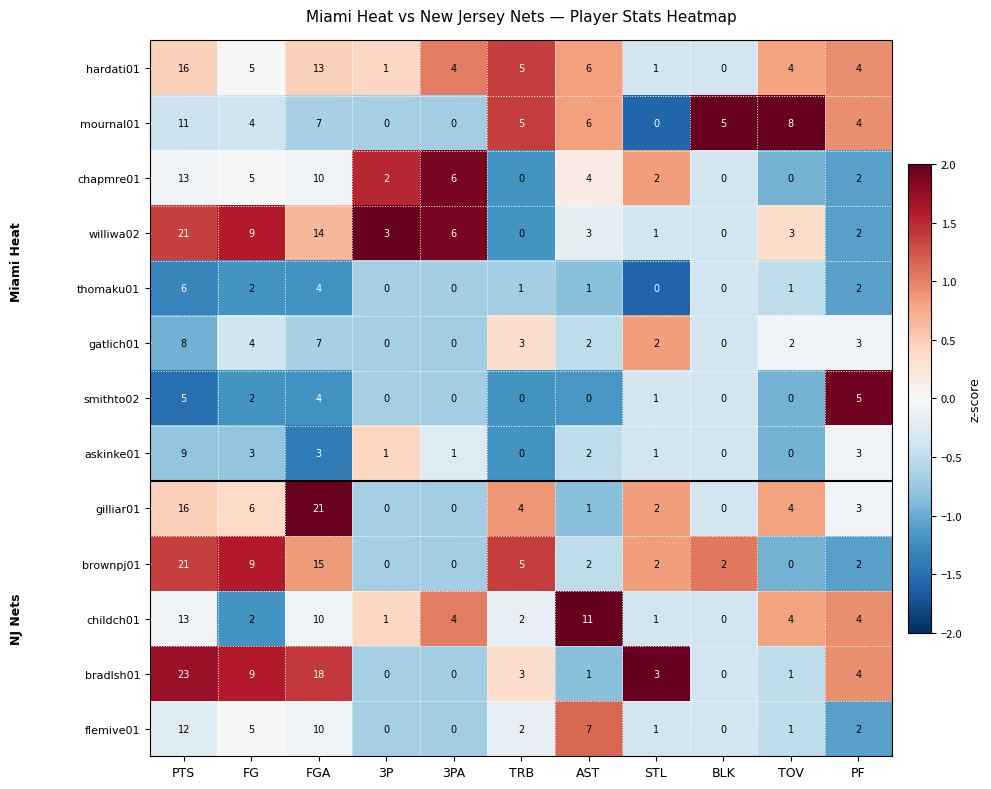

Which series changed the most between FGA and STL?

gilliar01